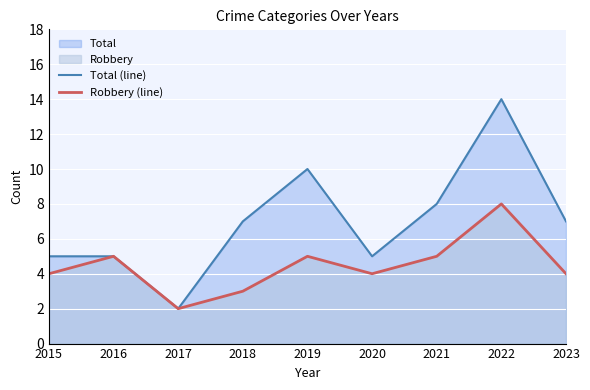

How many interior local valleys does the Robbery (line) series have?

2